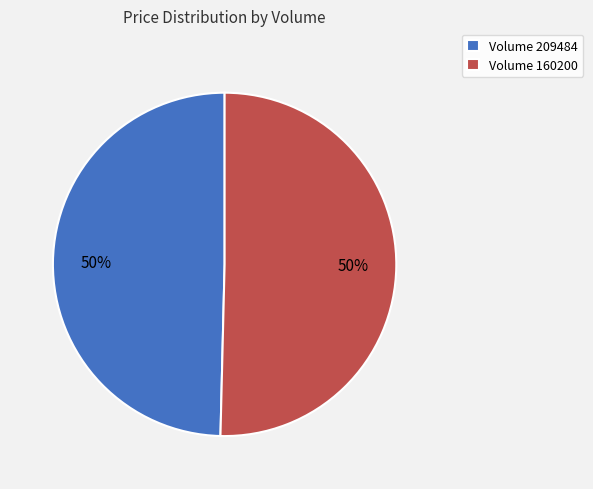

Approximately how many times larger is the value at Volume 209484 compared to Volume 160200?

1.0